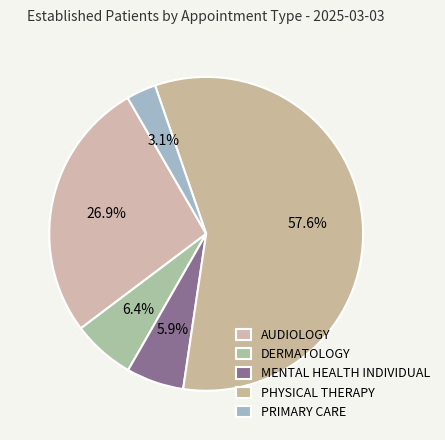

Count the number of slices in the pie.

5